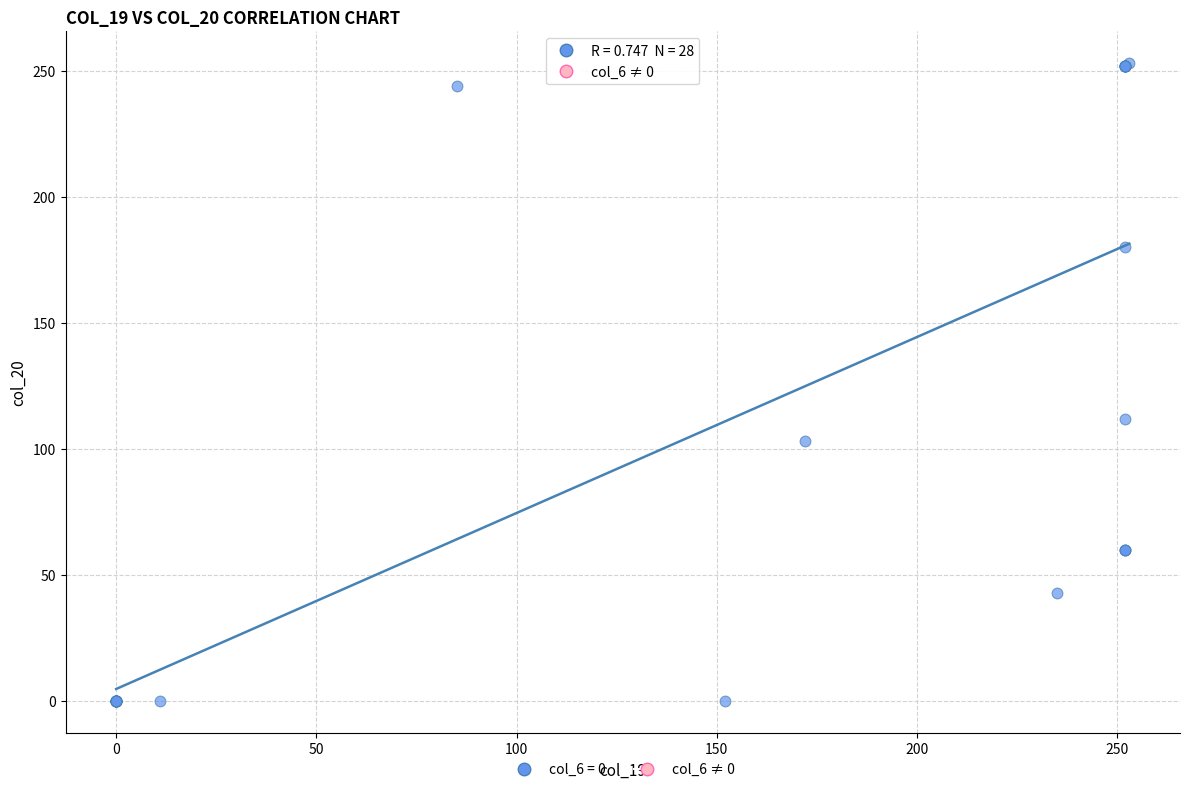

What Y value in the scatter plot is closest to 126?

112